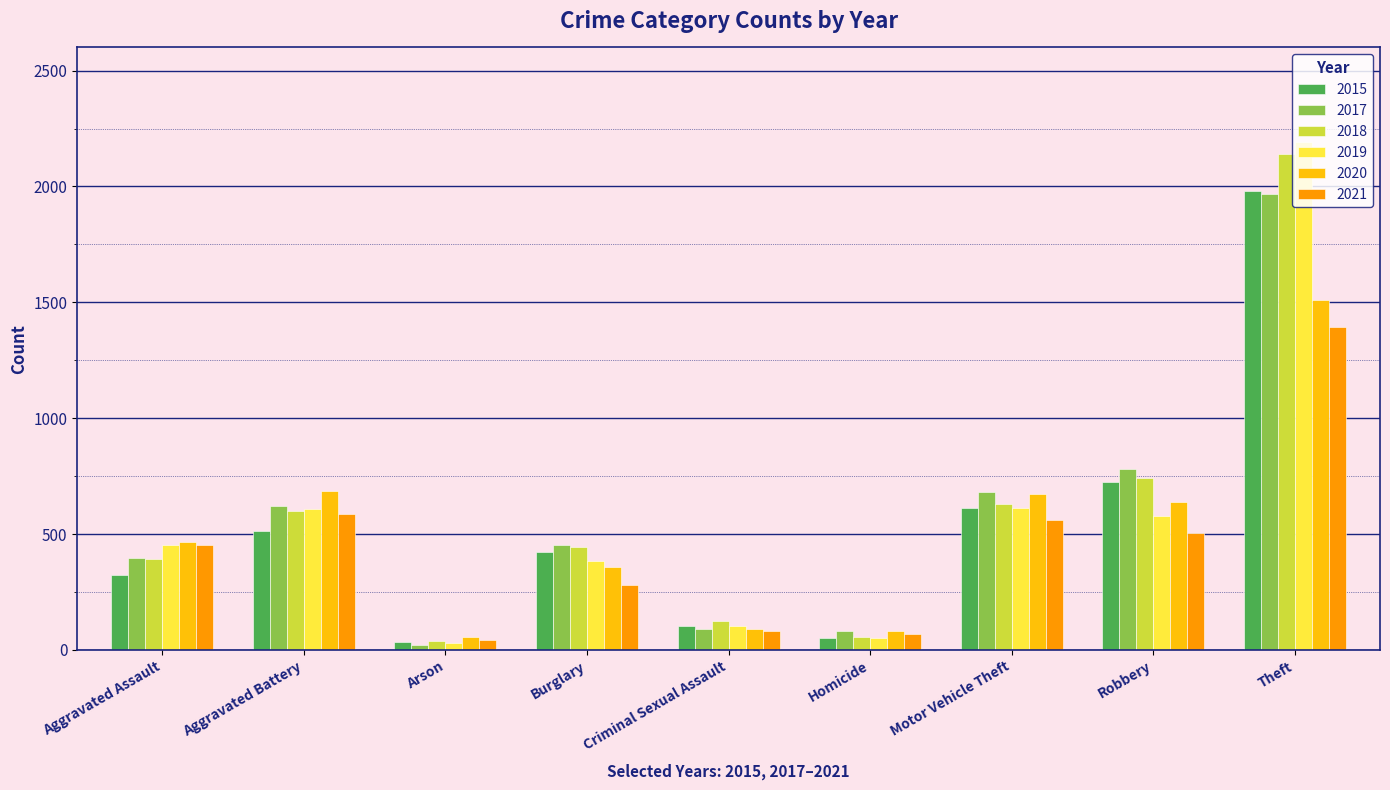

What is the average value of the 2018 series?

574